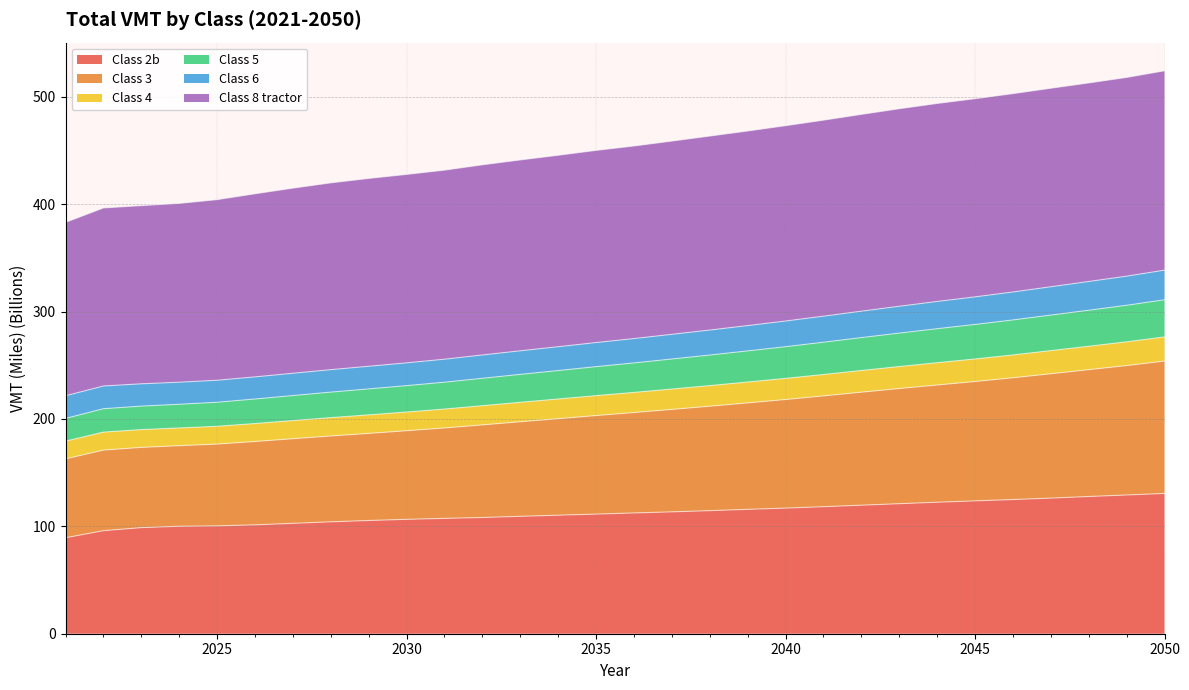

What is the minimum value for Class 2b?

89.4